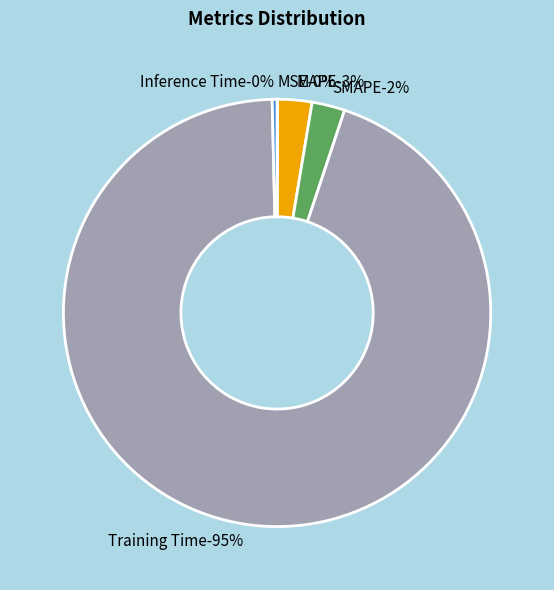

What is the majority slice?

Training Time